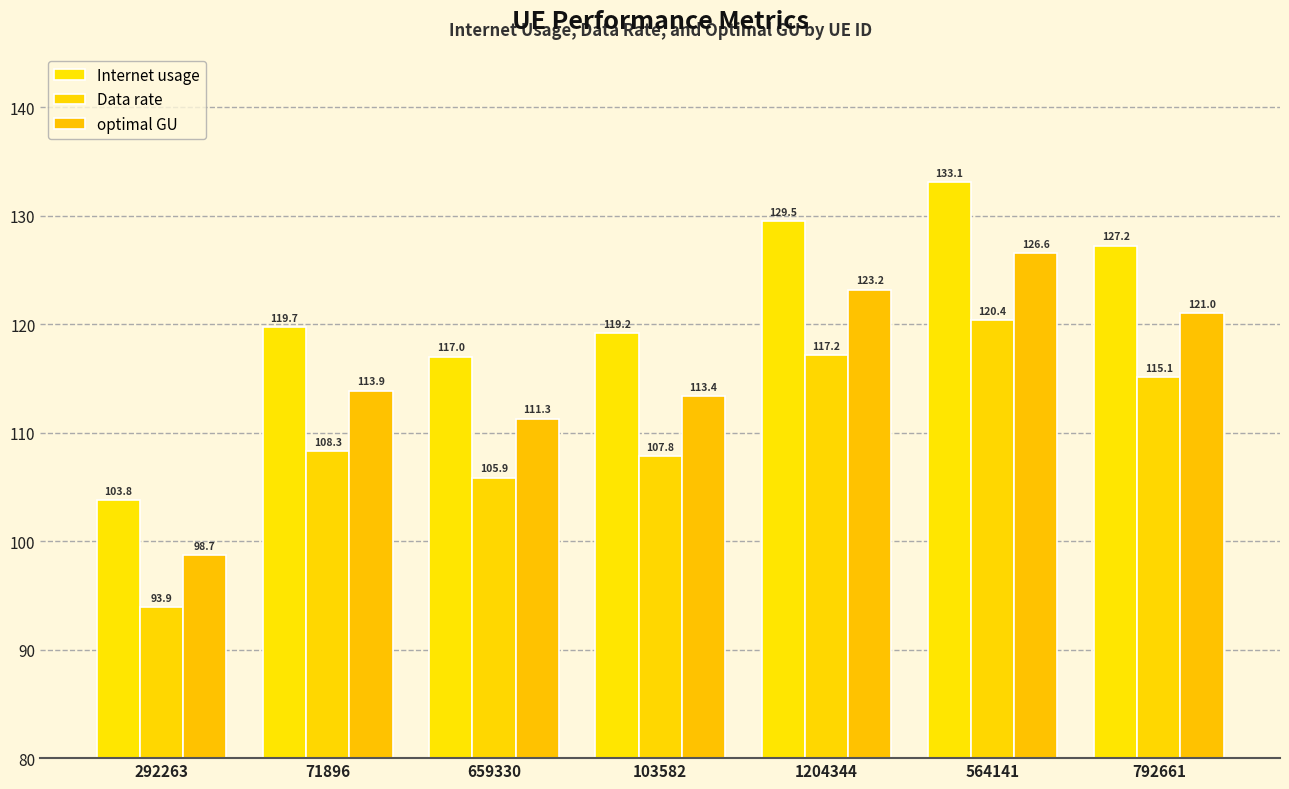

What is the difference between the maximum and minimum values in the optimal GU series?

27.9